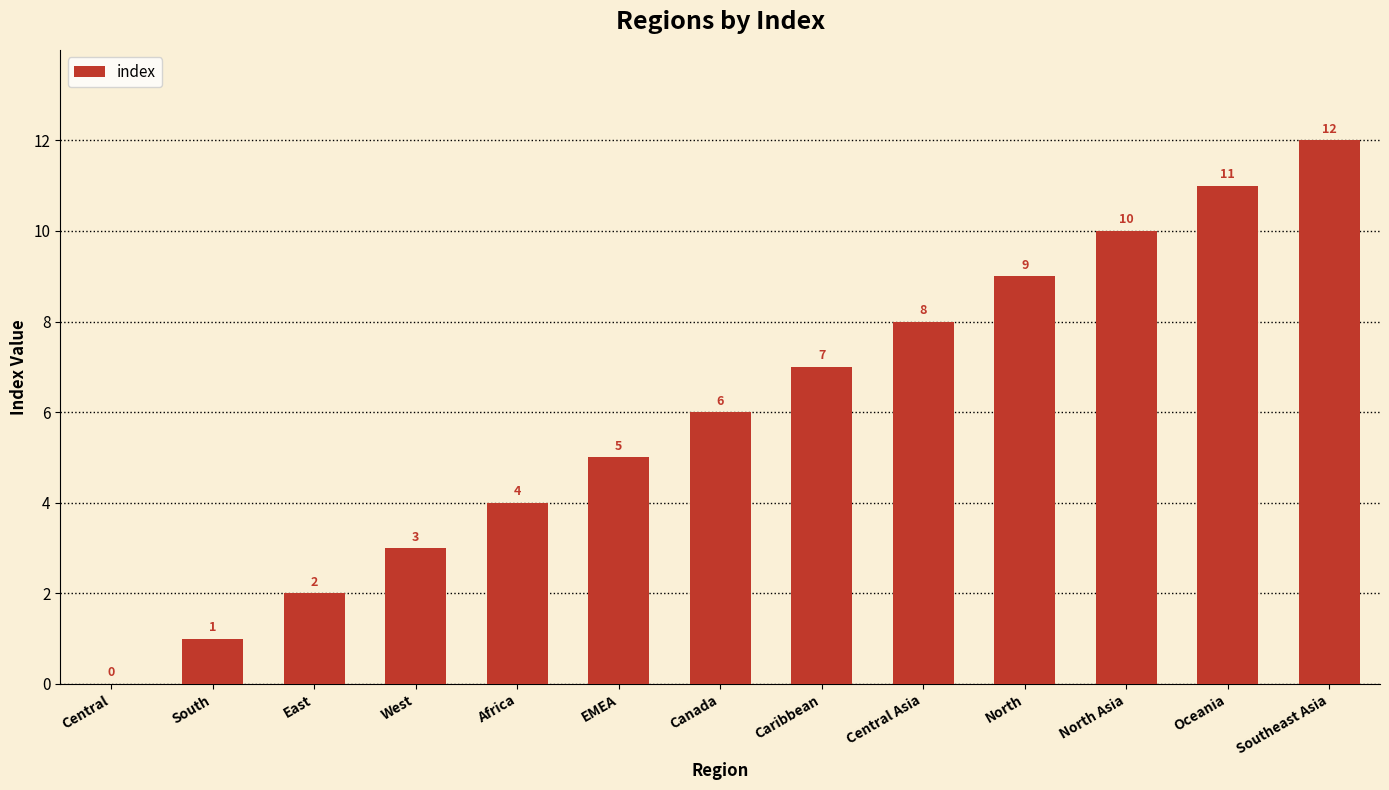

What is the change in value from West to Africa?

+1